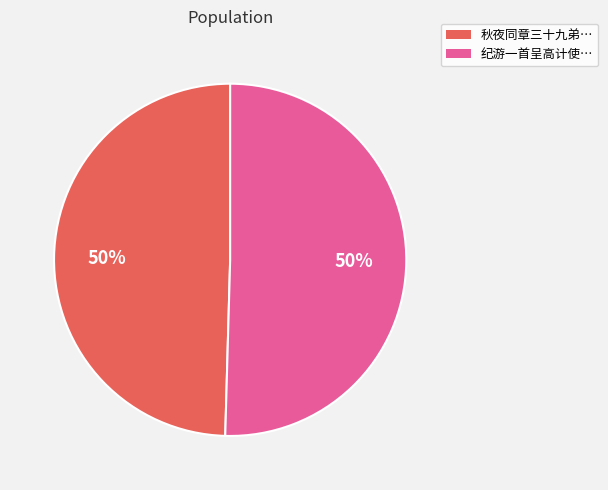

True or false: 纪游一首呈高计使… accounts for 50% of the total.

True